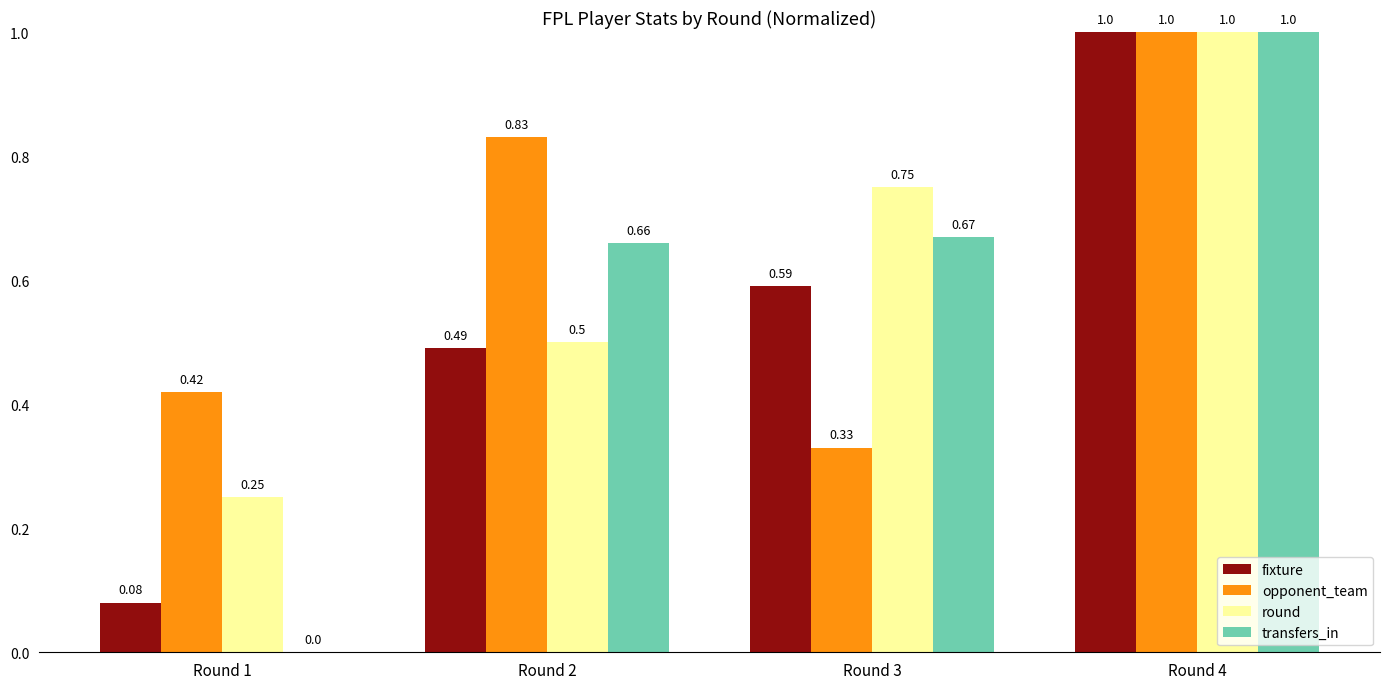

Which series changed the most between Round 3 and Round 4?

opponent_team